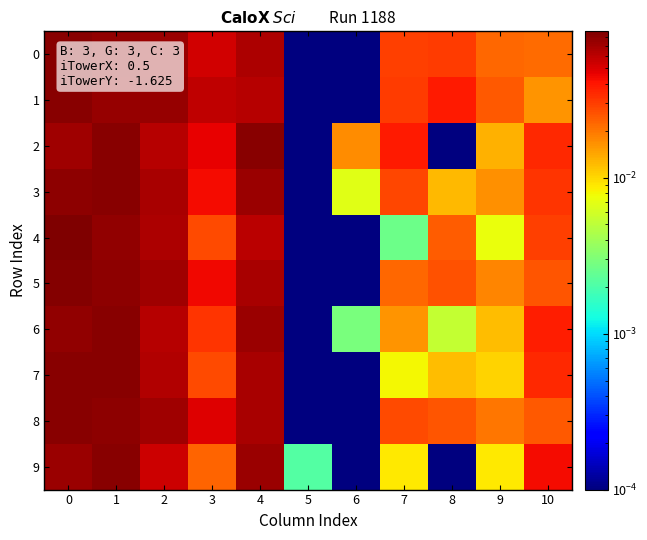

Between 3 and 10, which is larger?

3